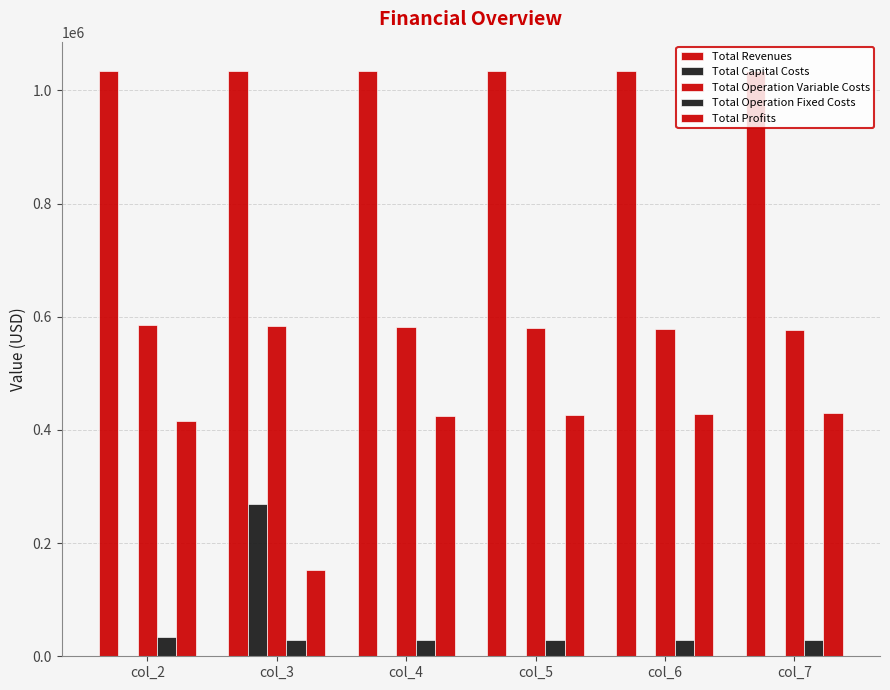

What is the difference between the Total Operation Variable Costs values at col_5 and col_4?

1820.8